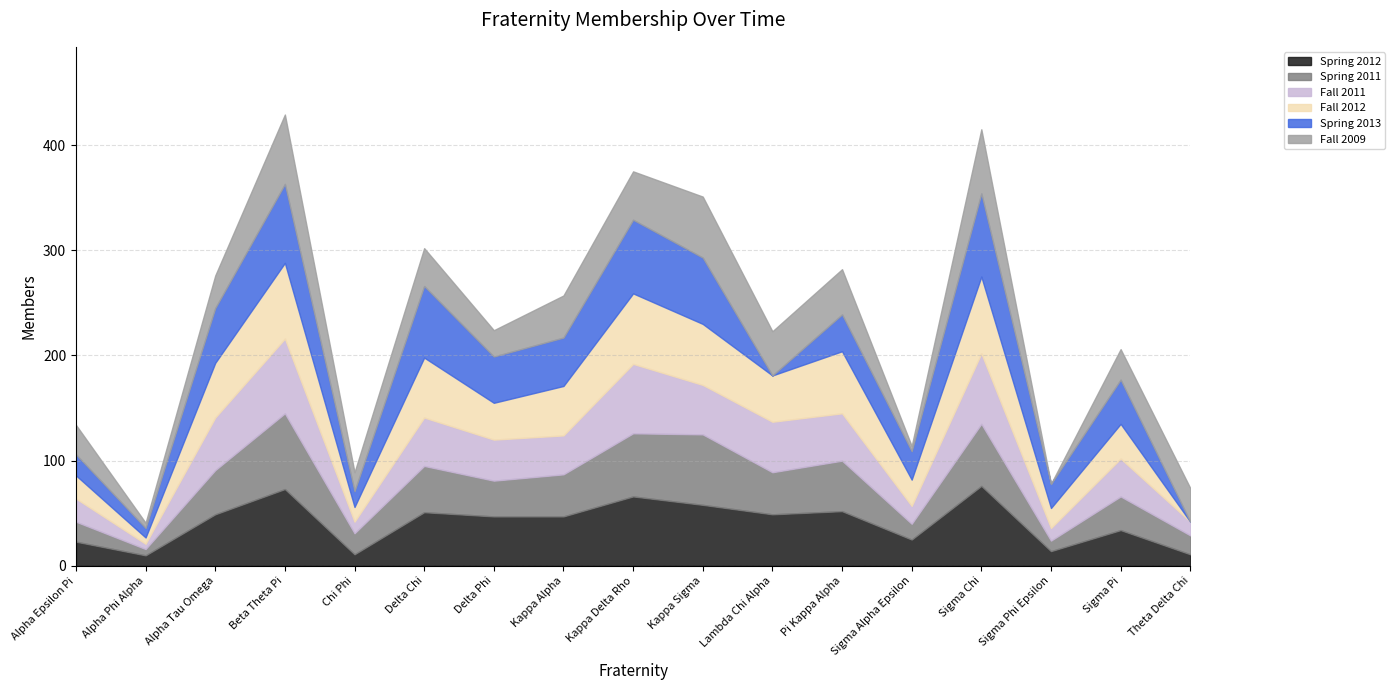

What is the difference between the maximum and minimum values in the Fall 2009 series?

66